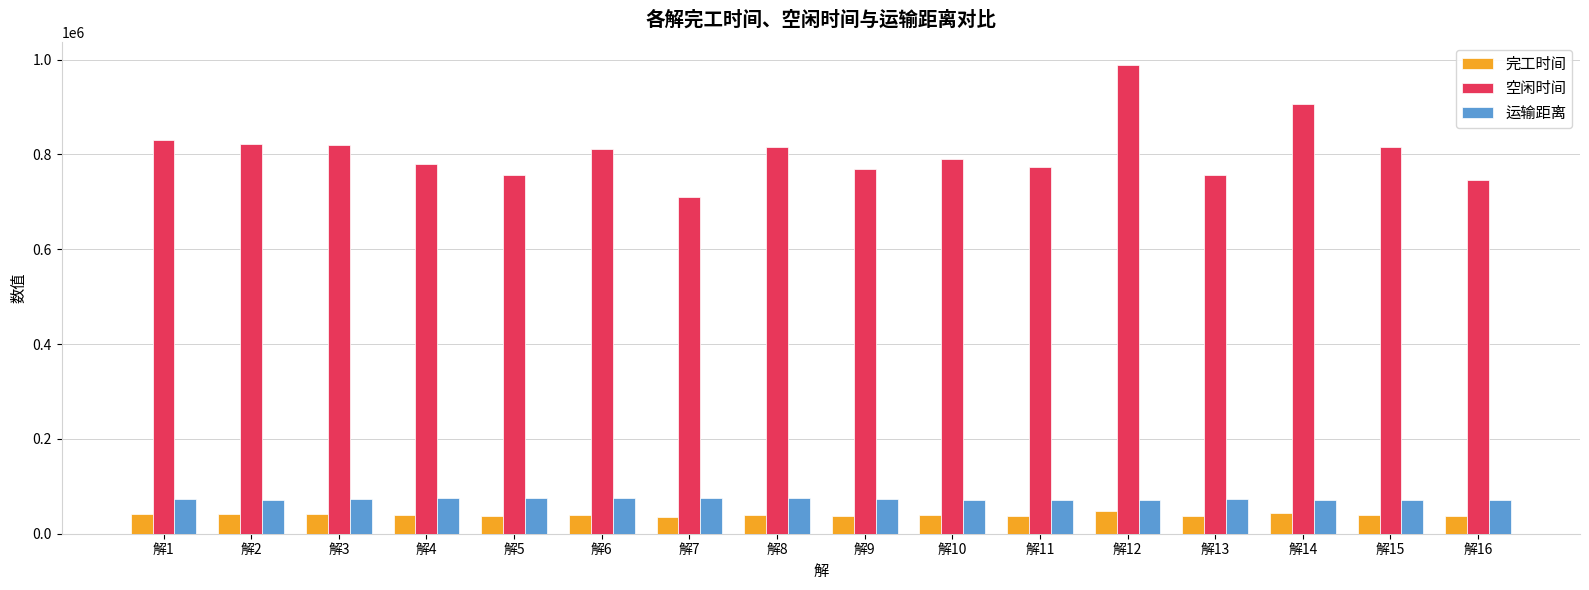

True or false: 空闲时间 has a value of 1019020.4 at 解13.

False